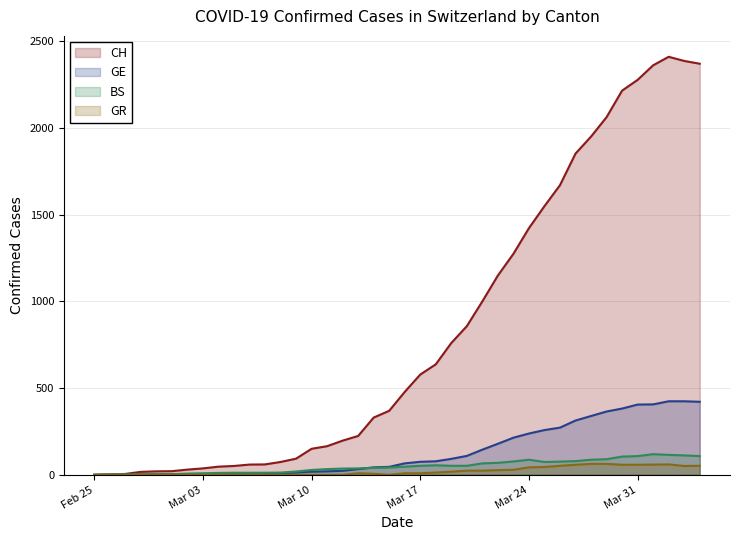

Which series has the largest range (max minus min)?

CH